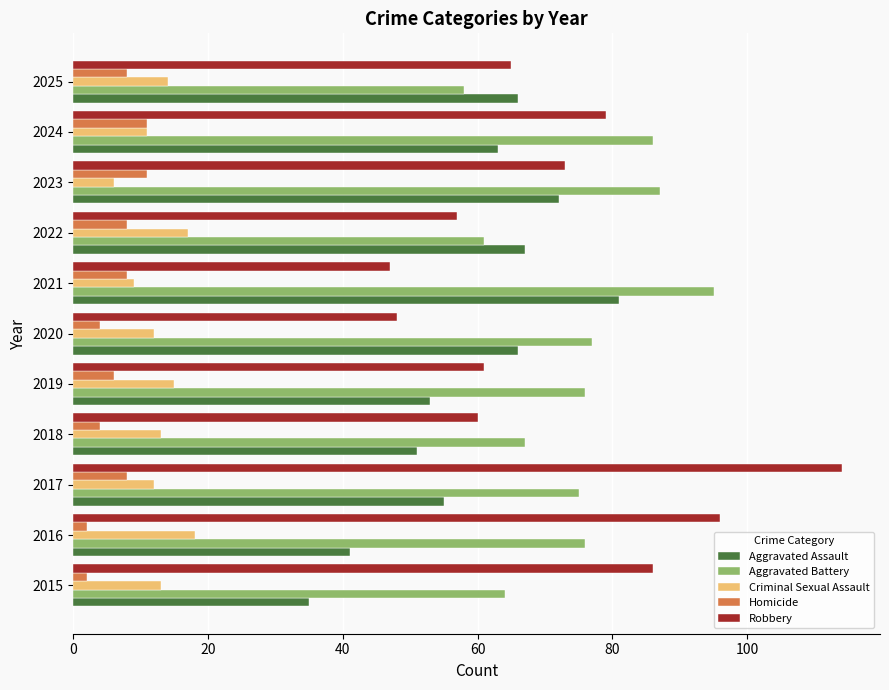

What is the maximum value for Criminal Sexual Assault?

18